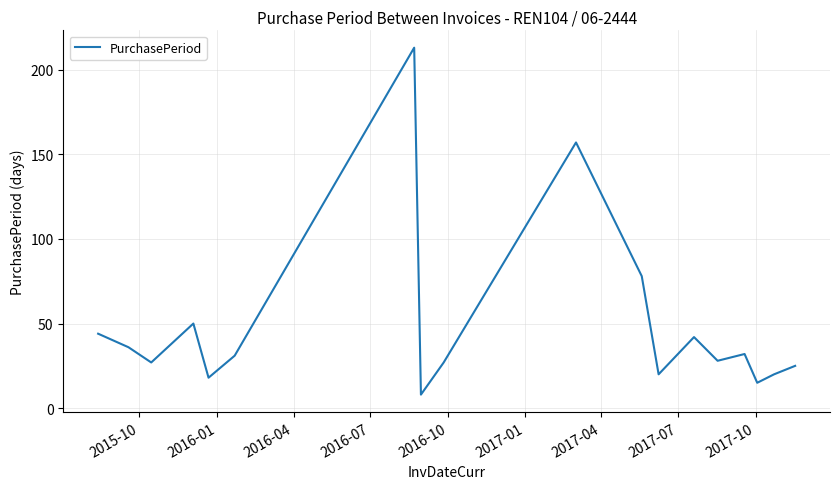

What is the difference between the maximum and minimum values?

205